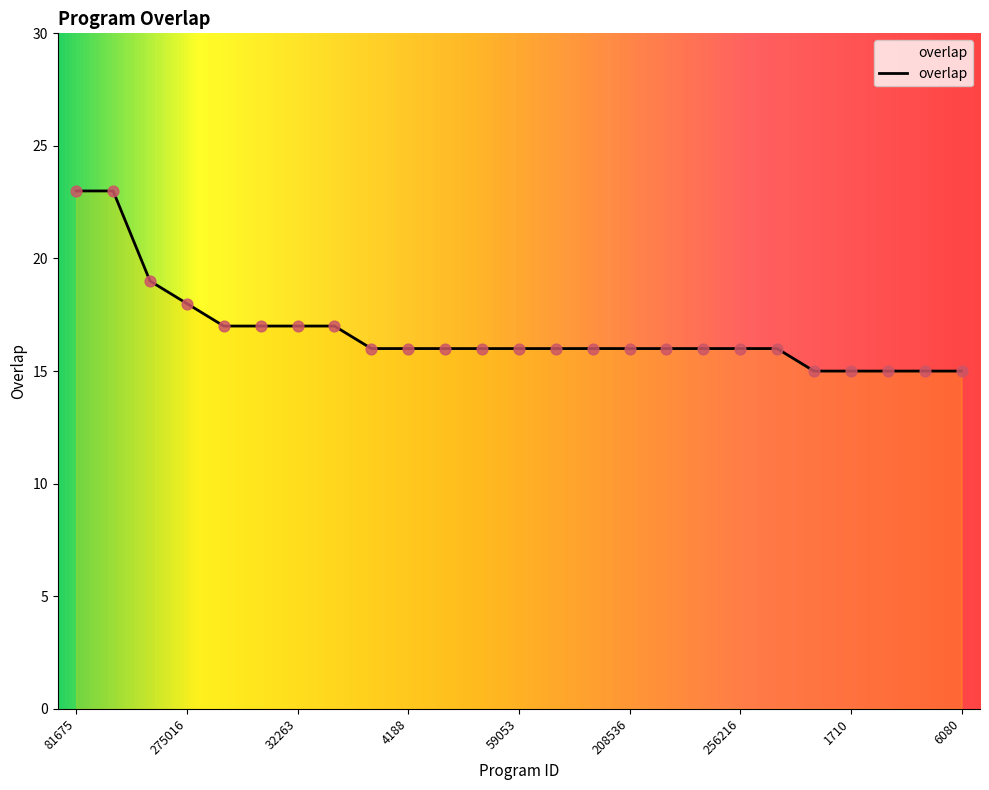

What is the difference between the maximum and minimum values?

8